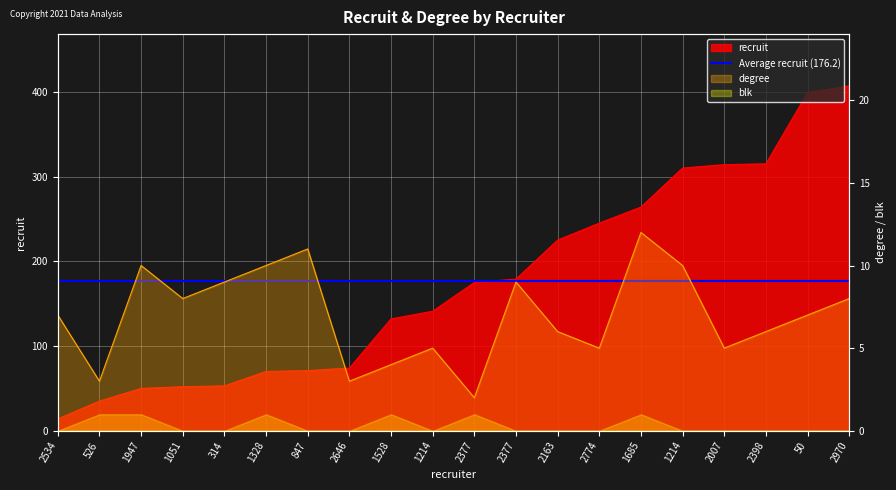

Which category has the lowest value across all series?

2377